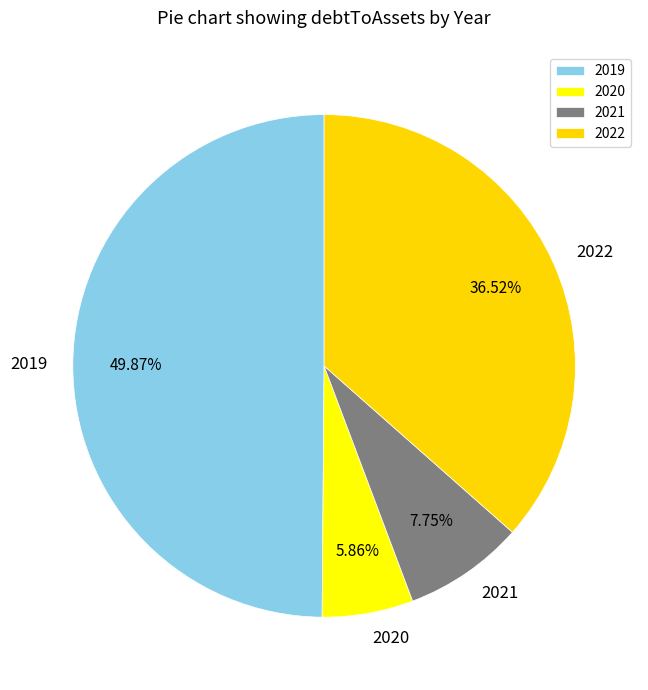

How many slices are in this pie chart?

4